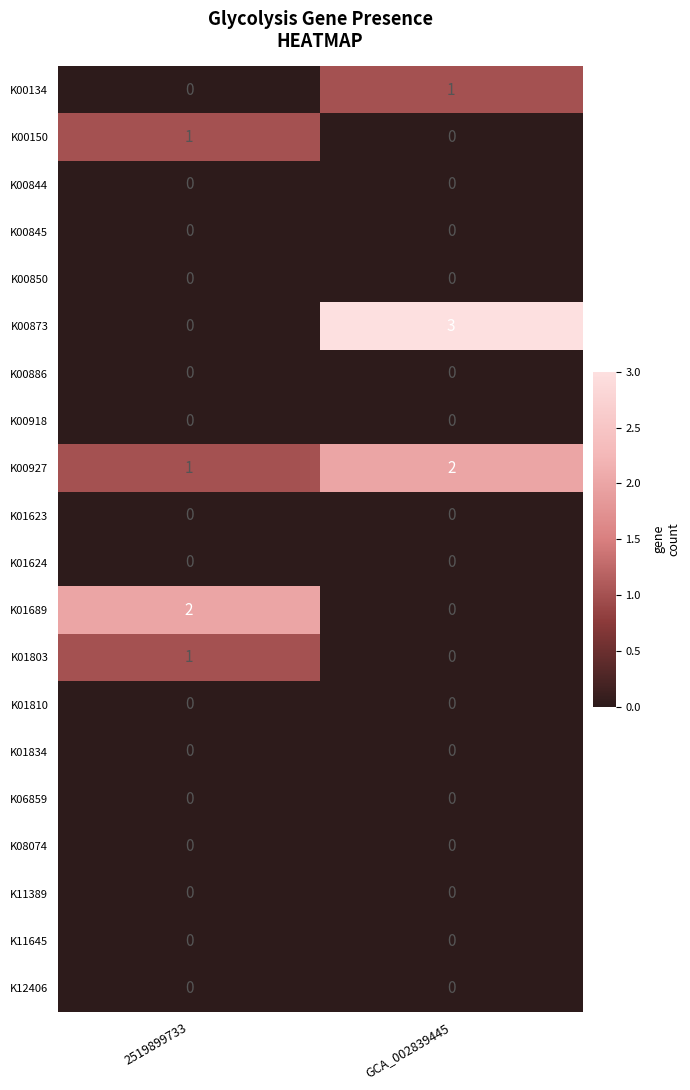

Between 2519899733 and GCA_002839445, which series saw the biggest shift?

K00873